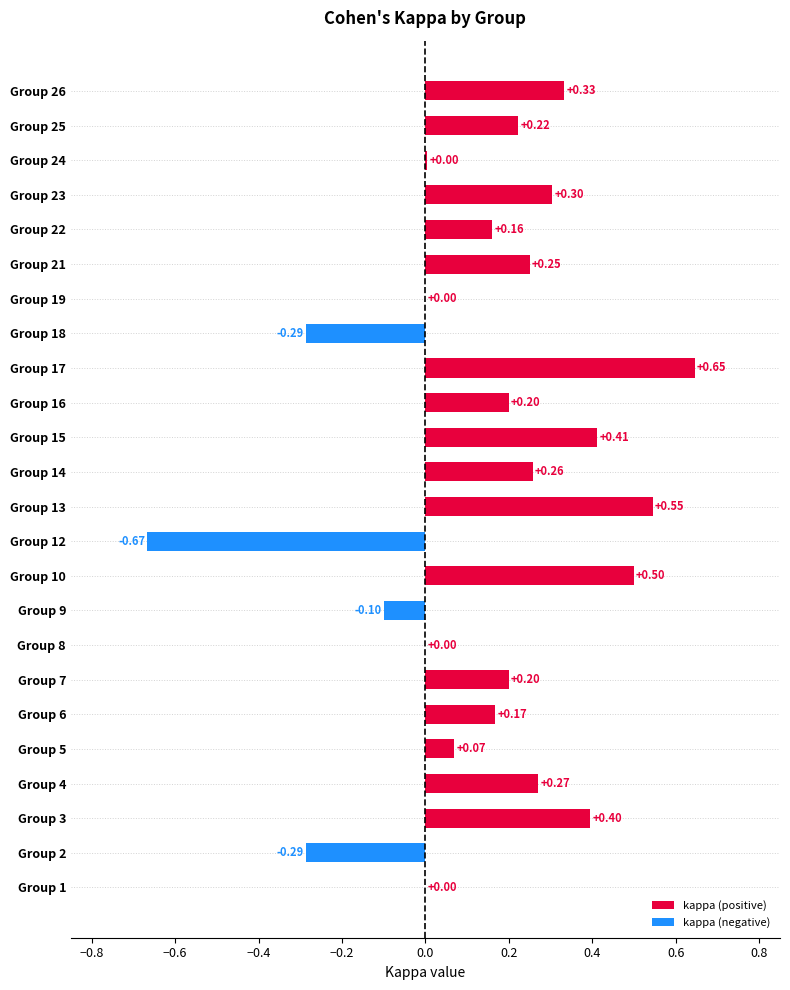

What is the sum of all values?

3.6